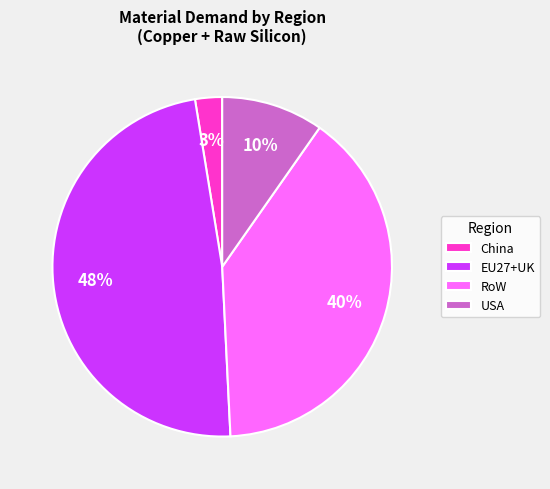

Combined, do RoW and EU27+UK account for over 50%?

Yes